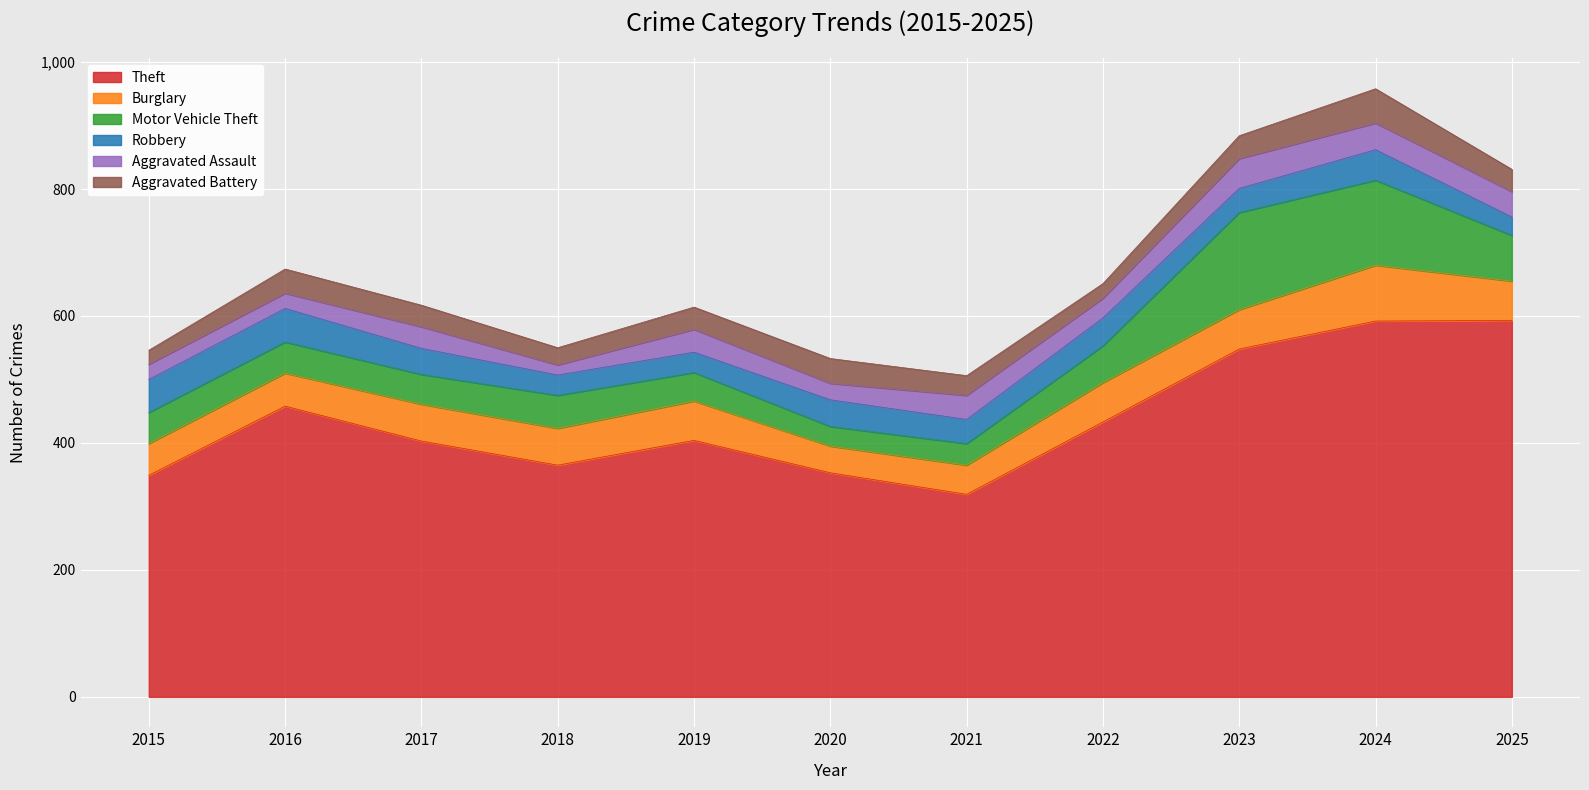

Which series has the largest total across all categories?

Theft